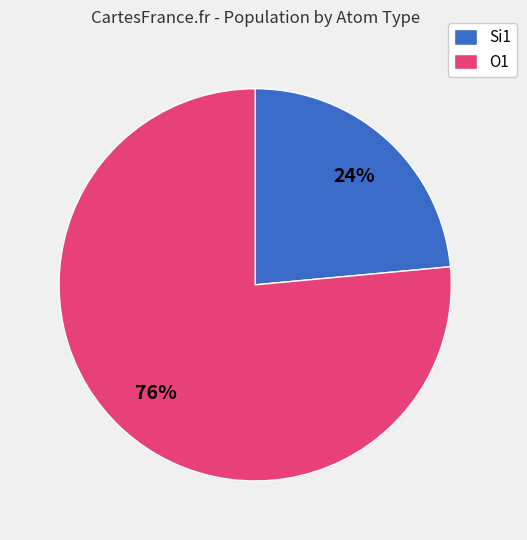

Do Si1 and O1 together represent more than half of the pie?

Yes